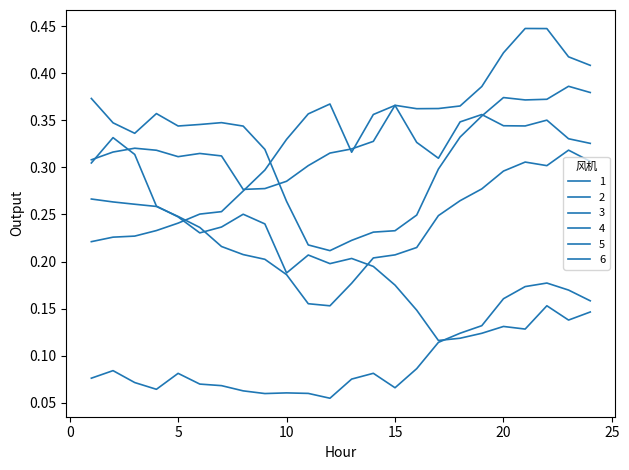

At which category does 5 reach its first local peak?

3